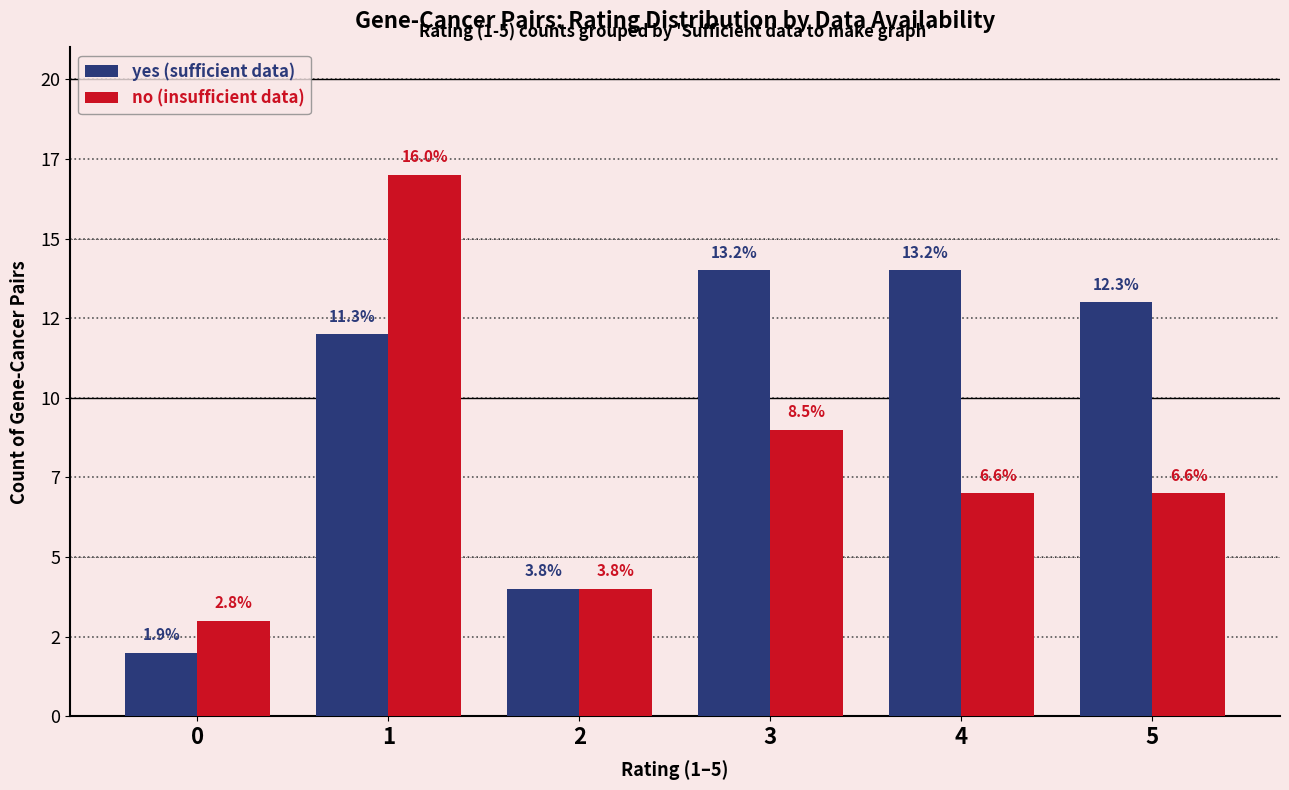

At which label is no (insufficient data) closest to 10?

3